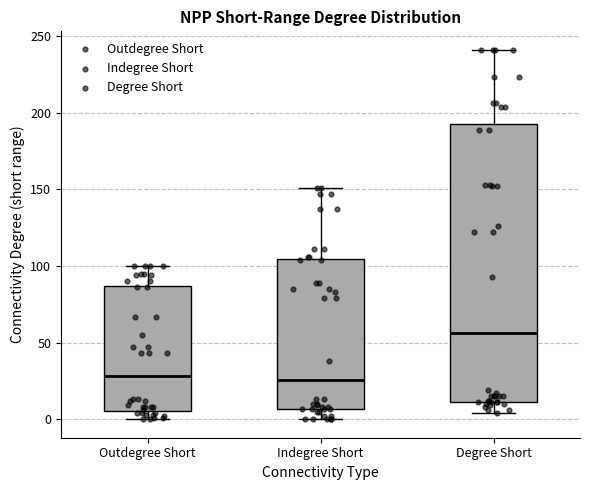

Reading left to right, transcribe this box plot: for each box, give where its median line is, the range the box spans, and where its two whiskers end, as read against the y-axis. The values are not printed on the chart, so give them approximately, as read against the axis.

Outdegree Short: median 30, box 5 to 85, whiskers 0 to 100
Indegree Short: median 25, box 5 to 105, whiskers 0 to 150
Degree Short: median 55, box 10 to 195, whiskers 5 to 240